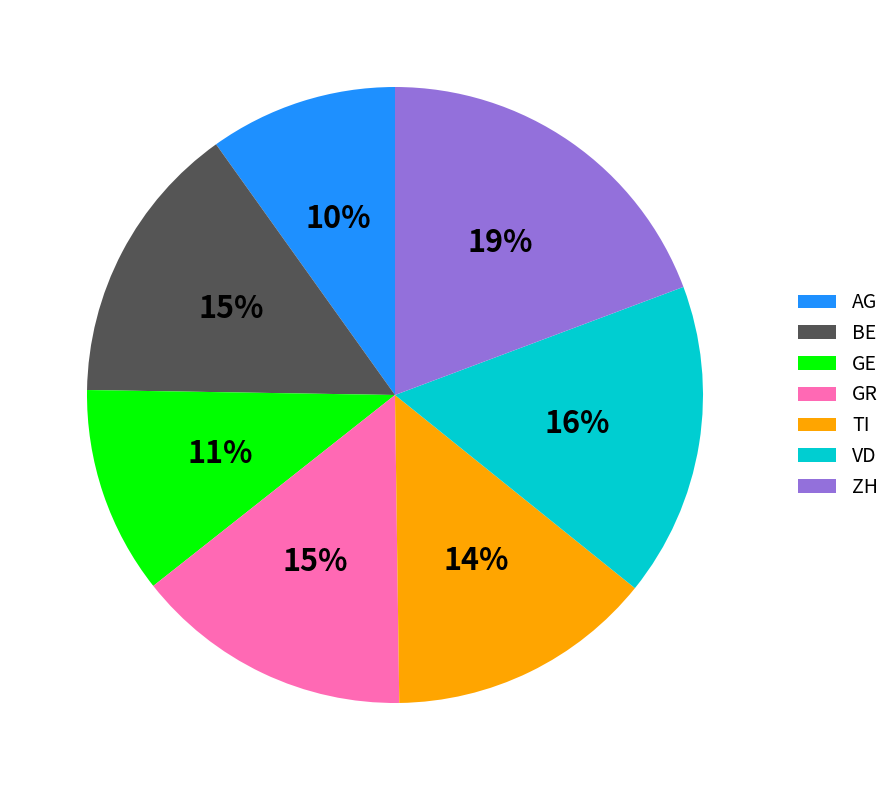

What is the ratio of the value at GE to the value at TI?

0.8